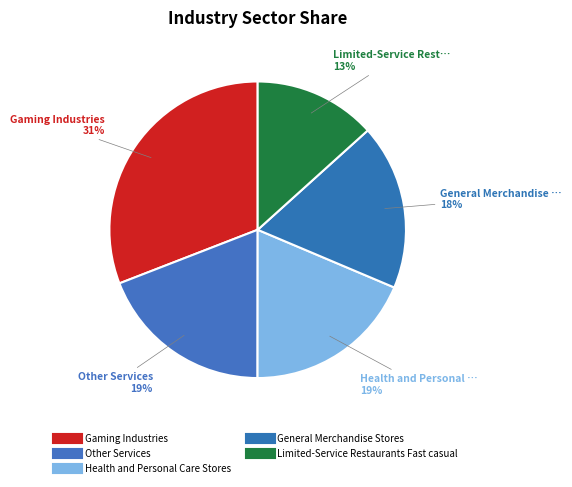

How many slices are in this pie chart?

5